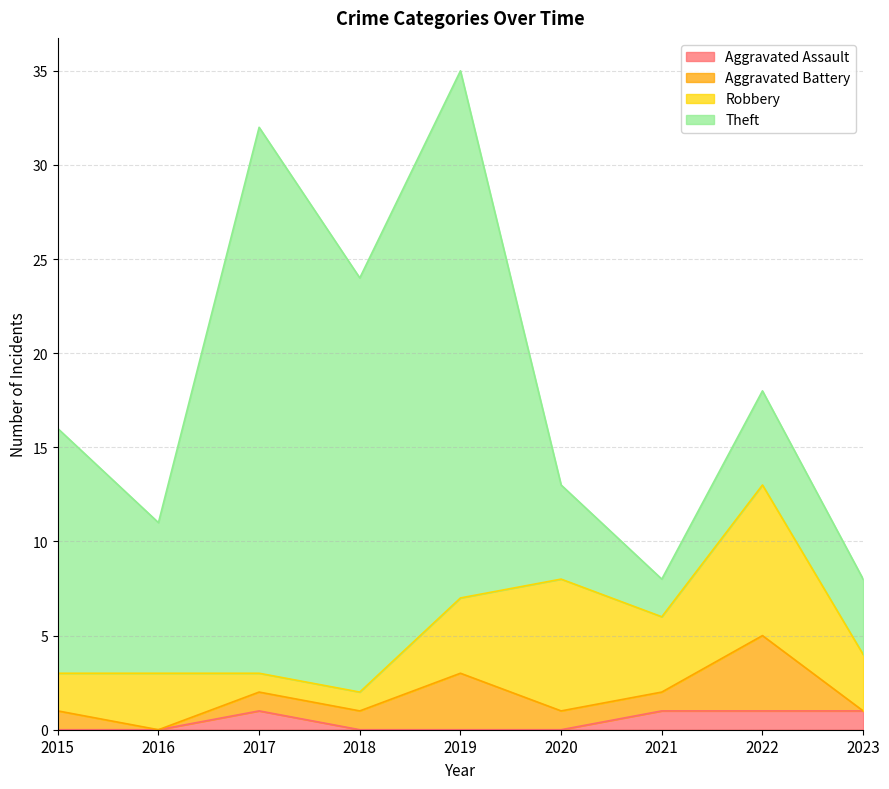

Rank the categories by Robbery value from lowest to highest.

2017, 2018, 2015, 2016, 2023, 2019, 2021, 2020, 2022